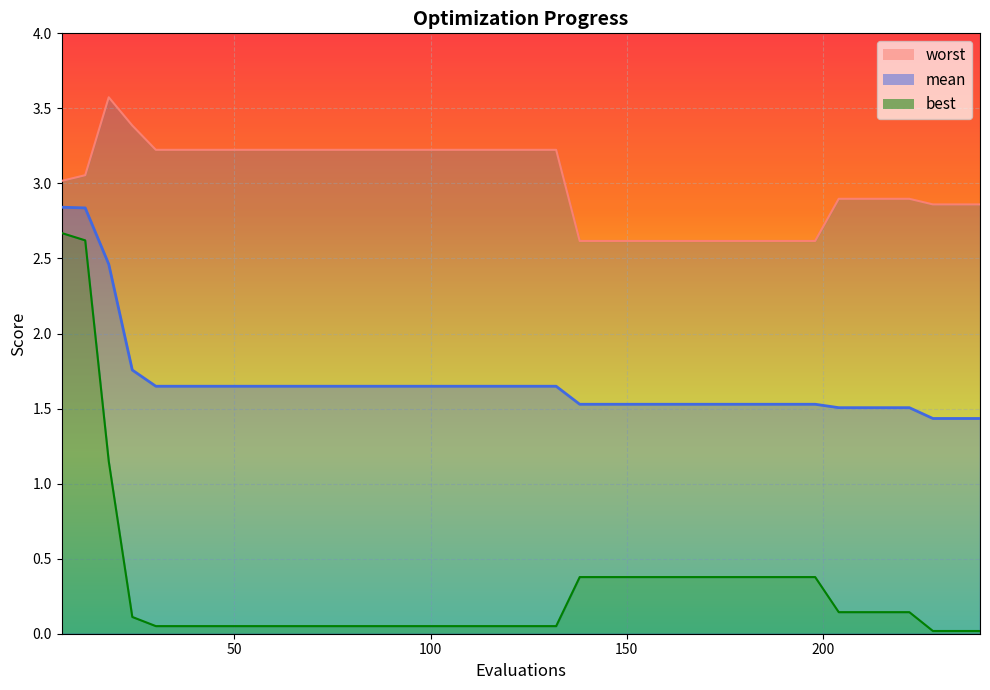

Between 198 and 60, which is larger?

60